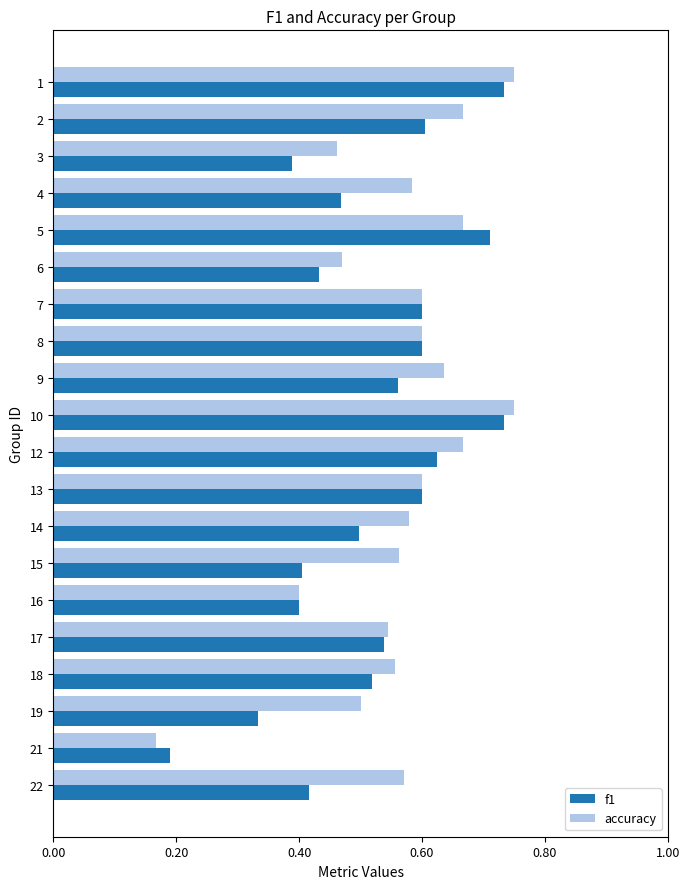

At which label is f1 closest to 0?

21